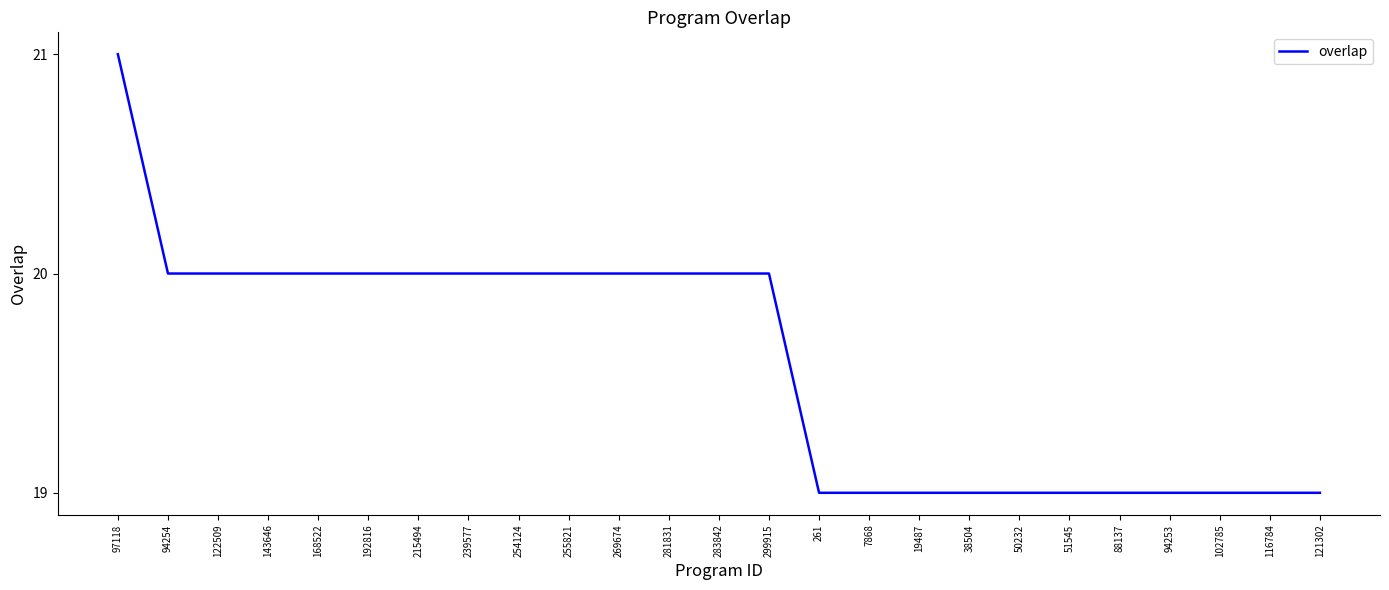

What is the average value?

20